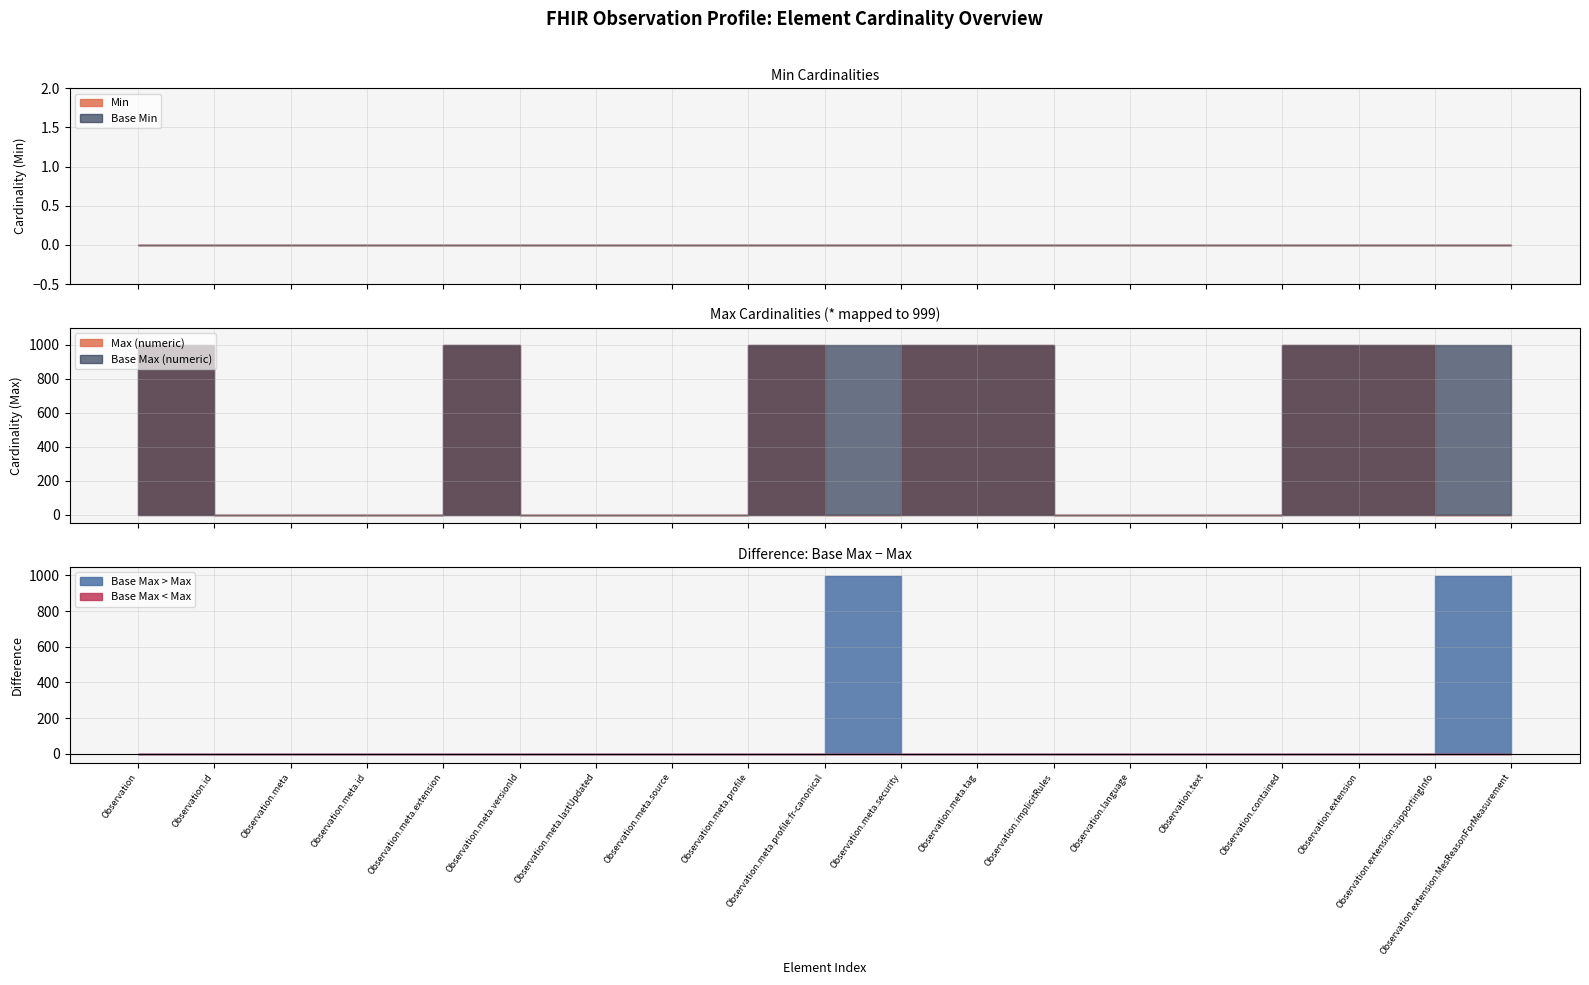

True or false: Base Min has more than 1 points higher than both neighbors.

False